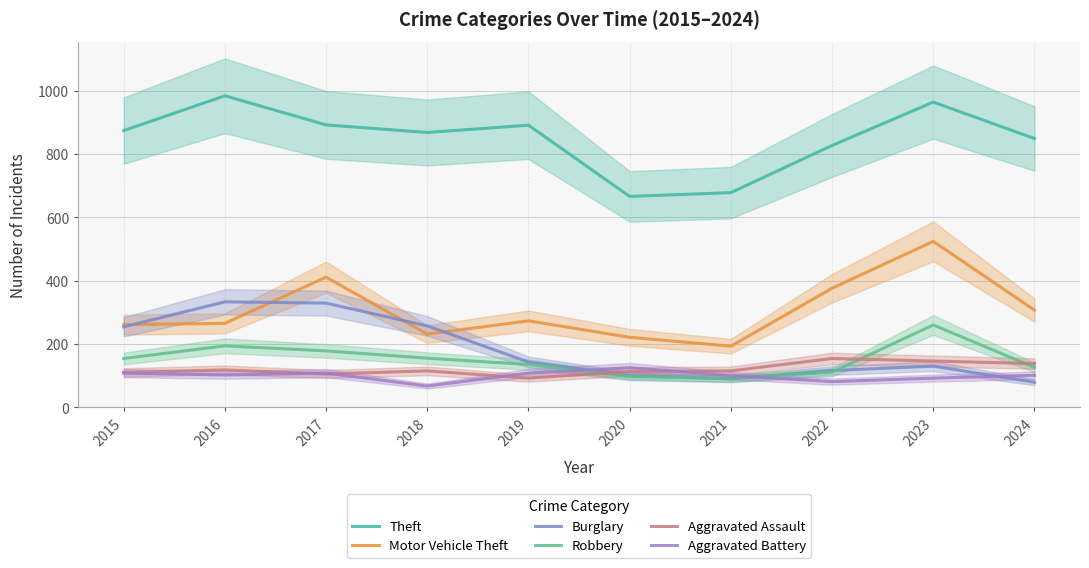

What is the value of the Theft point at the 4th from the left?

868